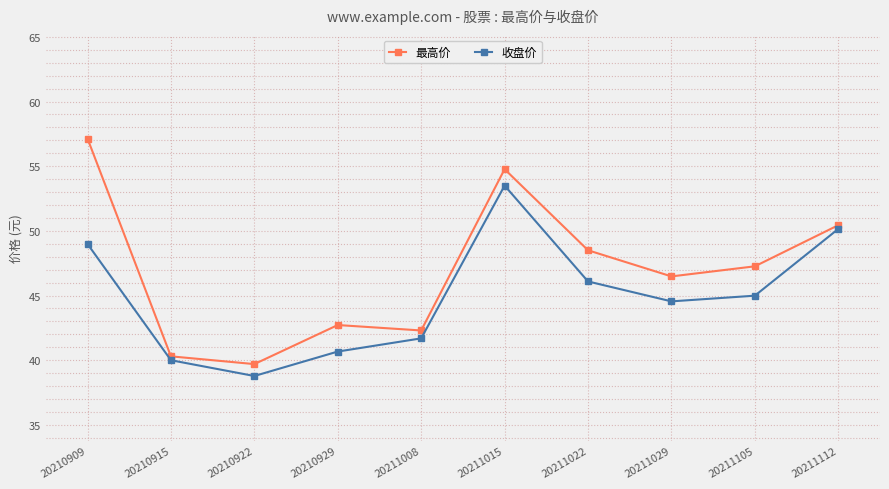

Where is the first local minimum for 最高价?

20210922